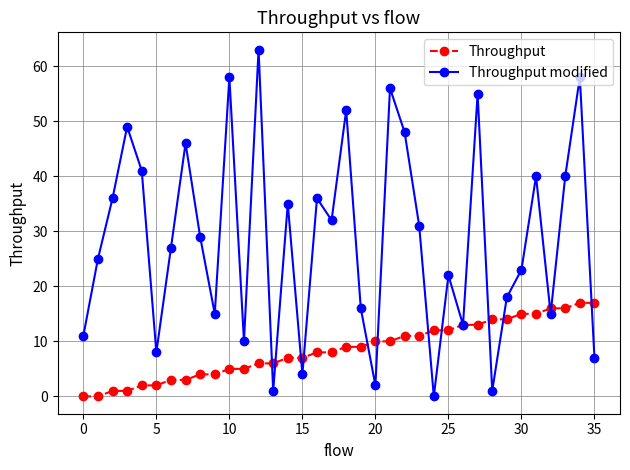

List the series in order of their peak value, highest first.

Throughput modified, Throughput